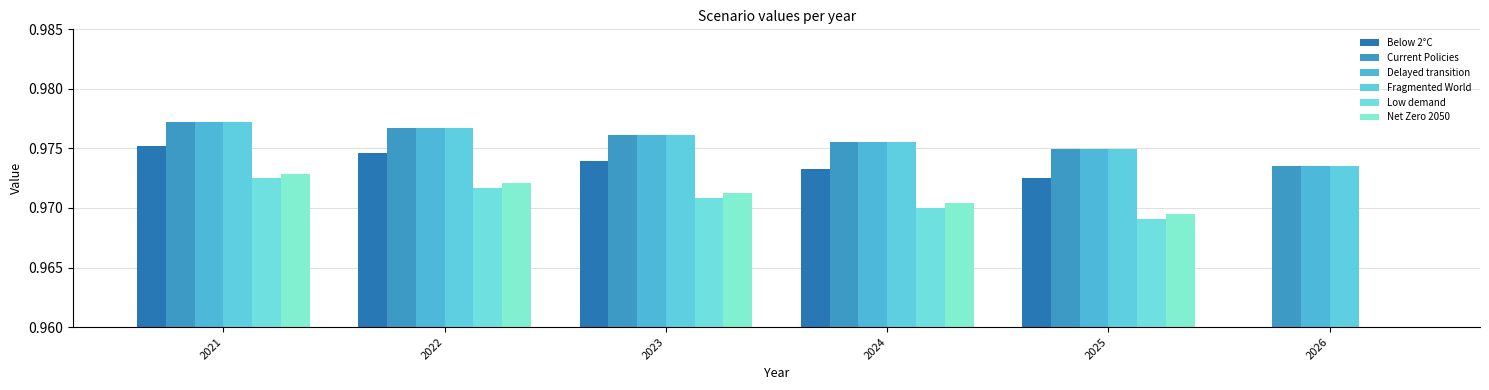

Does the chart contain any negative values?

No